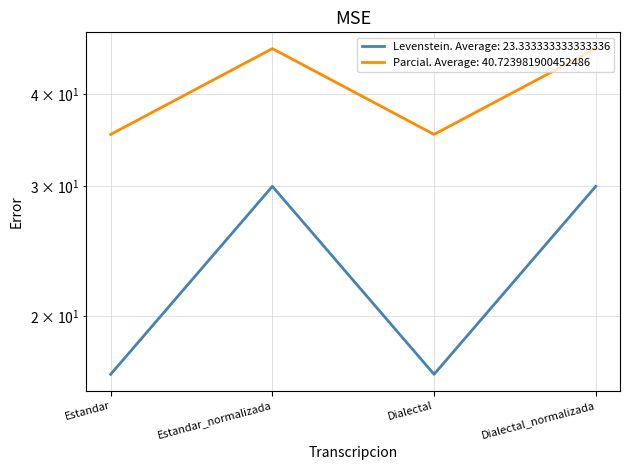

At how many categories does at least one series exceed 21?

4